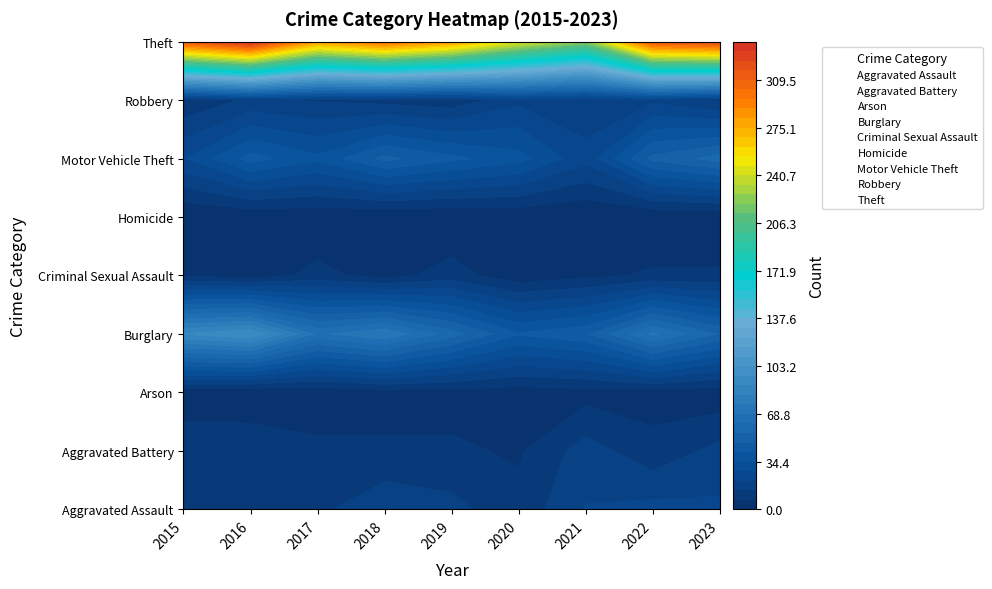

The value of Arson at 1 is 0. True or false?

True